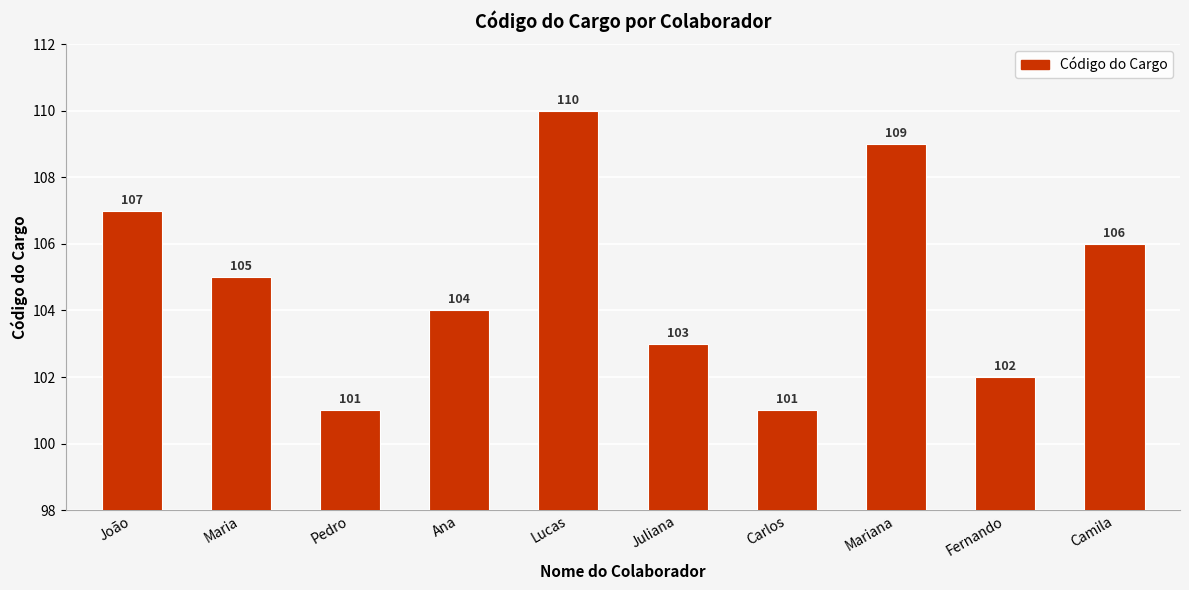

What is the label of the 3rd bar from the right?

Mariana